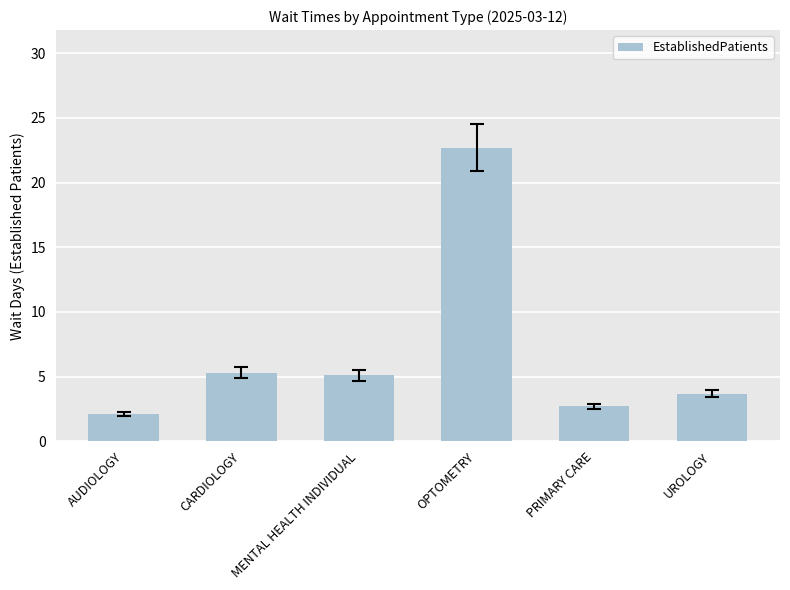

Does the chart contain stacked bars?

No